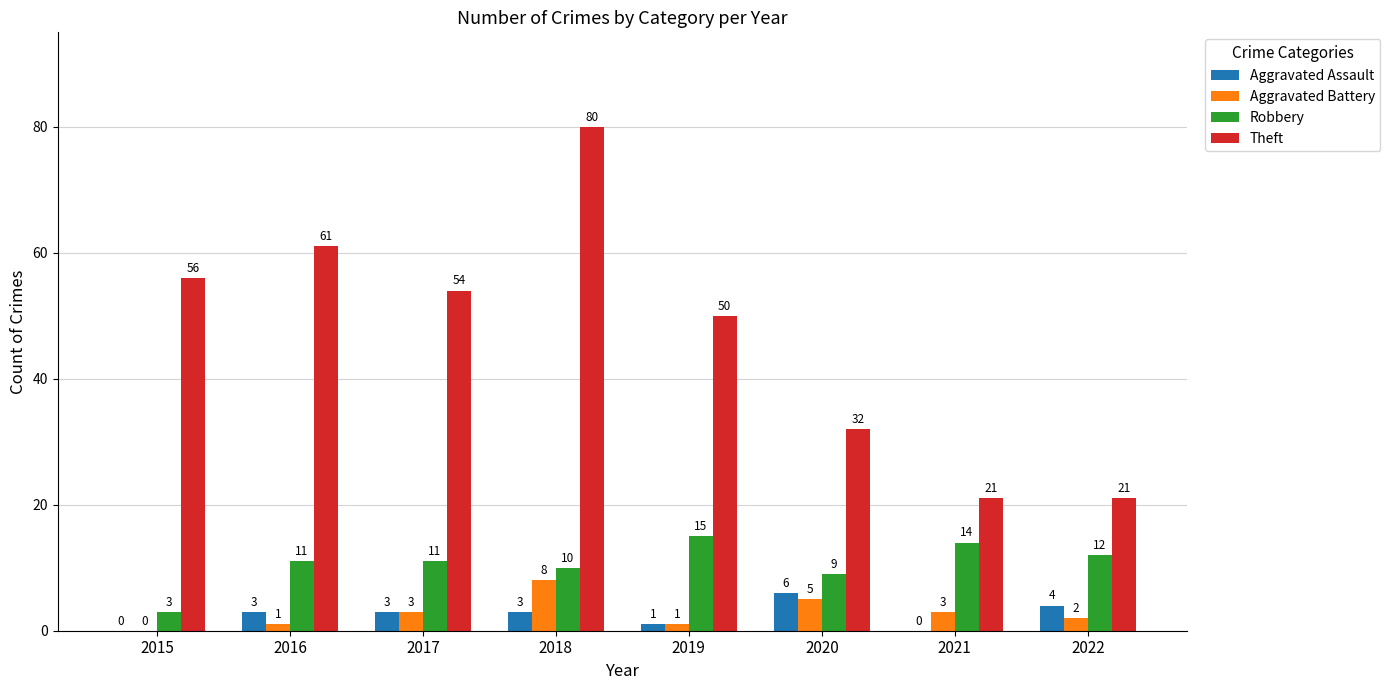

Between 2017 and 2018, which series saw the biggest shift?

Theft